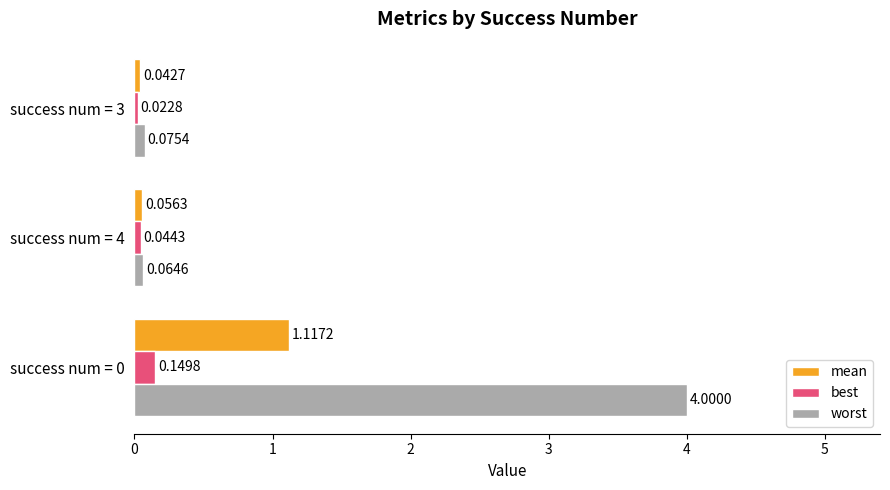

List the series in order of their peak value, highest first.

worst, mean, best